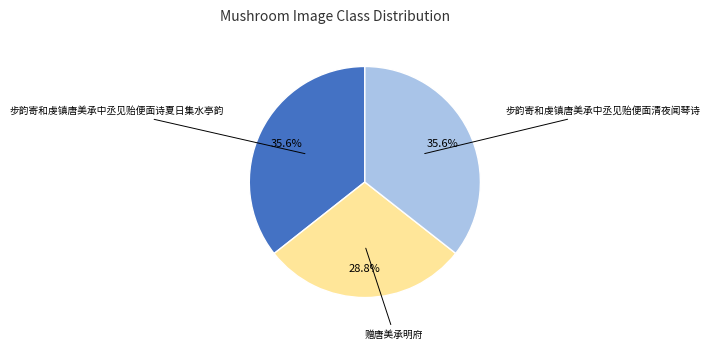

Is there a majority slice in this chart?

No